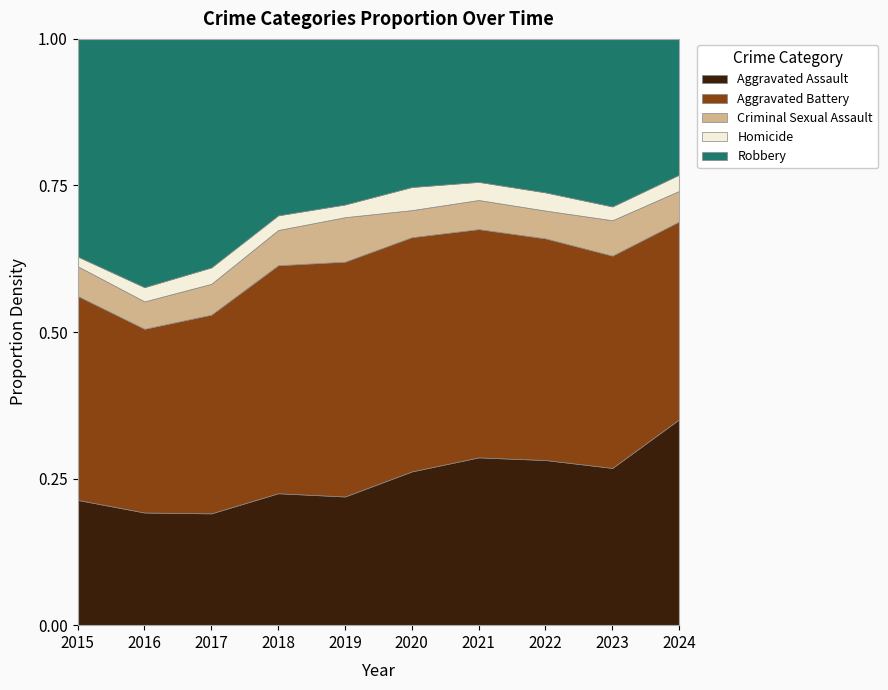

The value of Aggravated Assault at 2023 is 0.2. True or false?

False